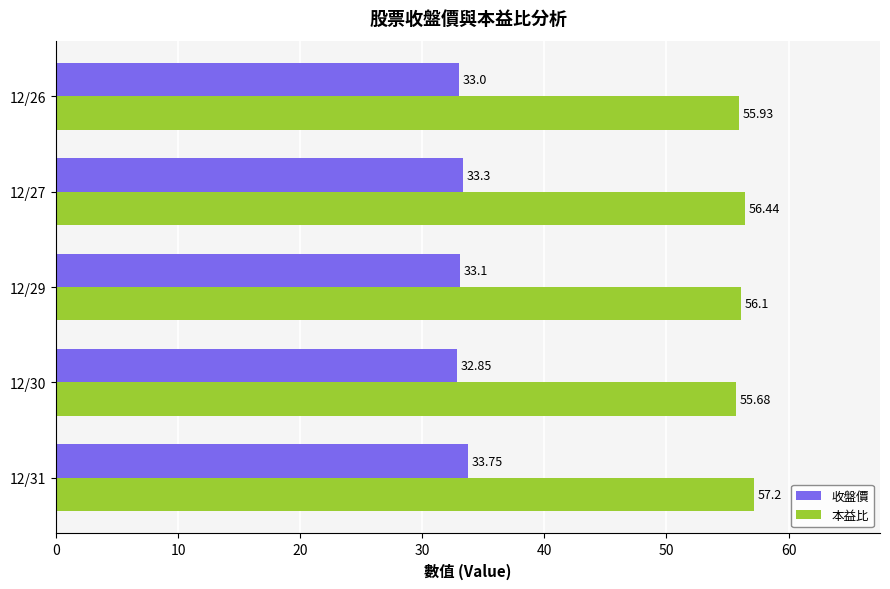

What is the difference between the highest and lowest values at 12/26?

22.9